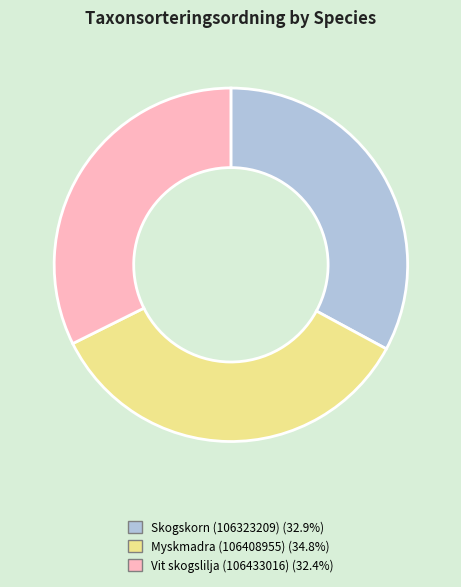

Count the number of slices in the pie.

3